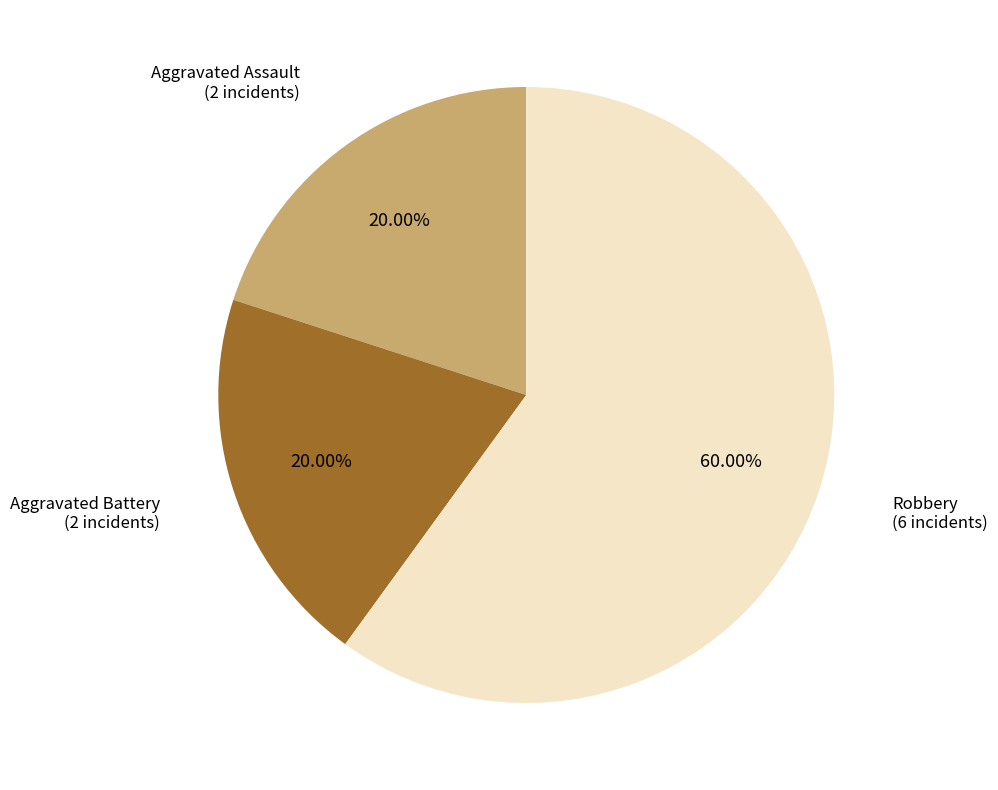

To the nearest percent, what percentage of the pie is Aggravated Battery?

20%